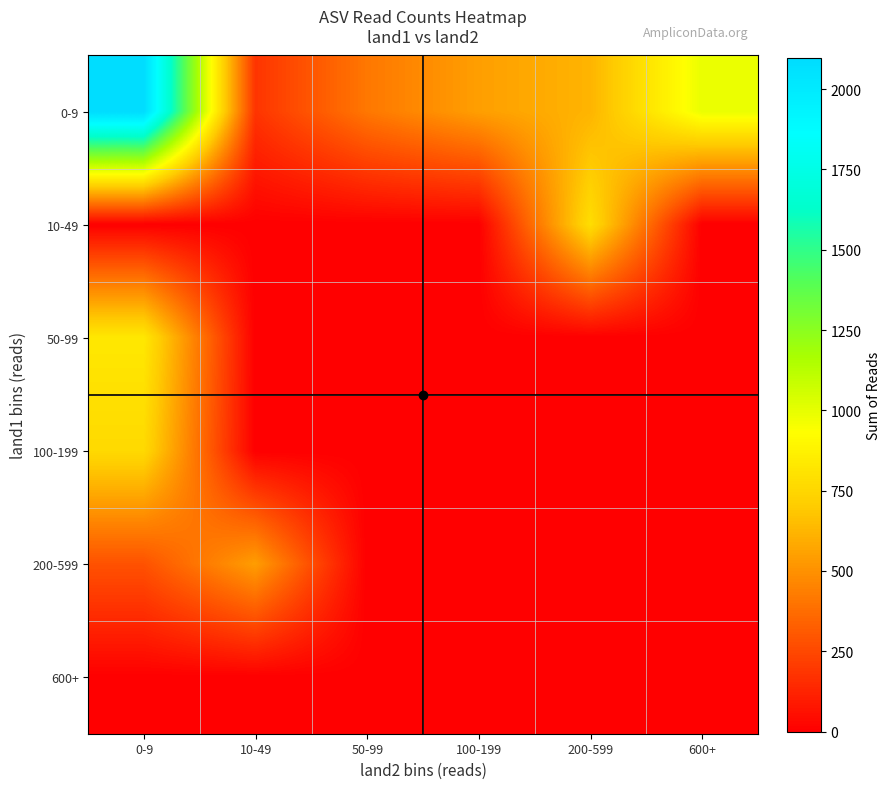

What is the spread (max minus min) of values at 100-199?

547